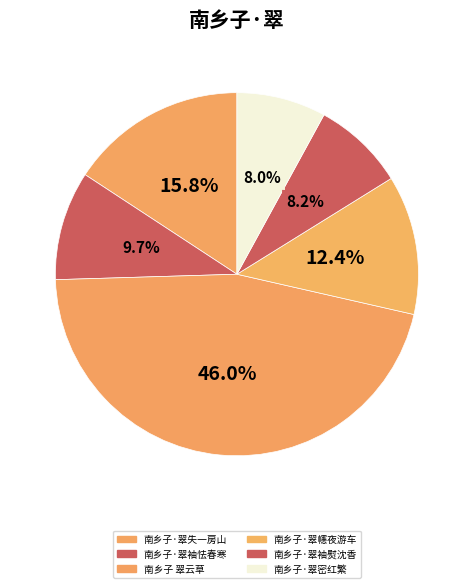

Rank the categories by value from highest to lowest.

南乡子 翠云草, 南乡子·翠失一房山, 南乡子·翠幰夜游车, 南乡子·翠袖怯春寒, 南乡子·翠袖熨沈香, 南乡子·翠密红繁